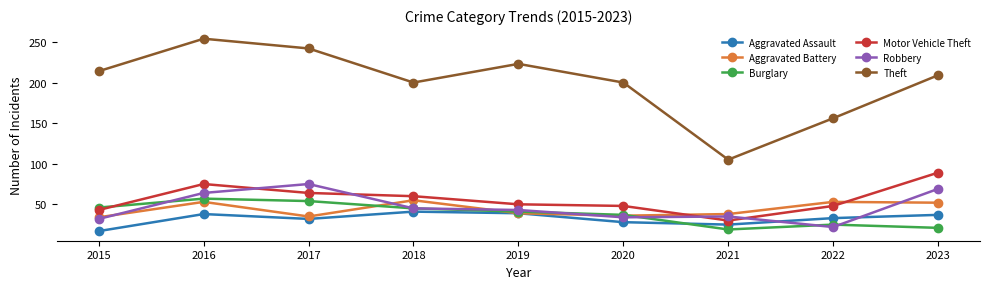

What is the value of the Burglary point at the 2nd from the left?

57